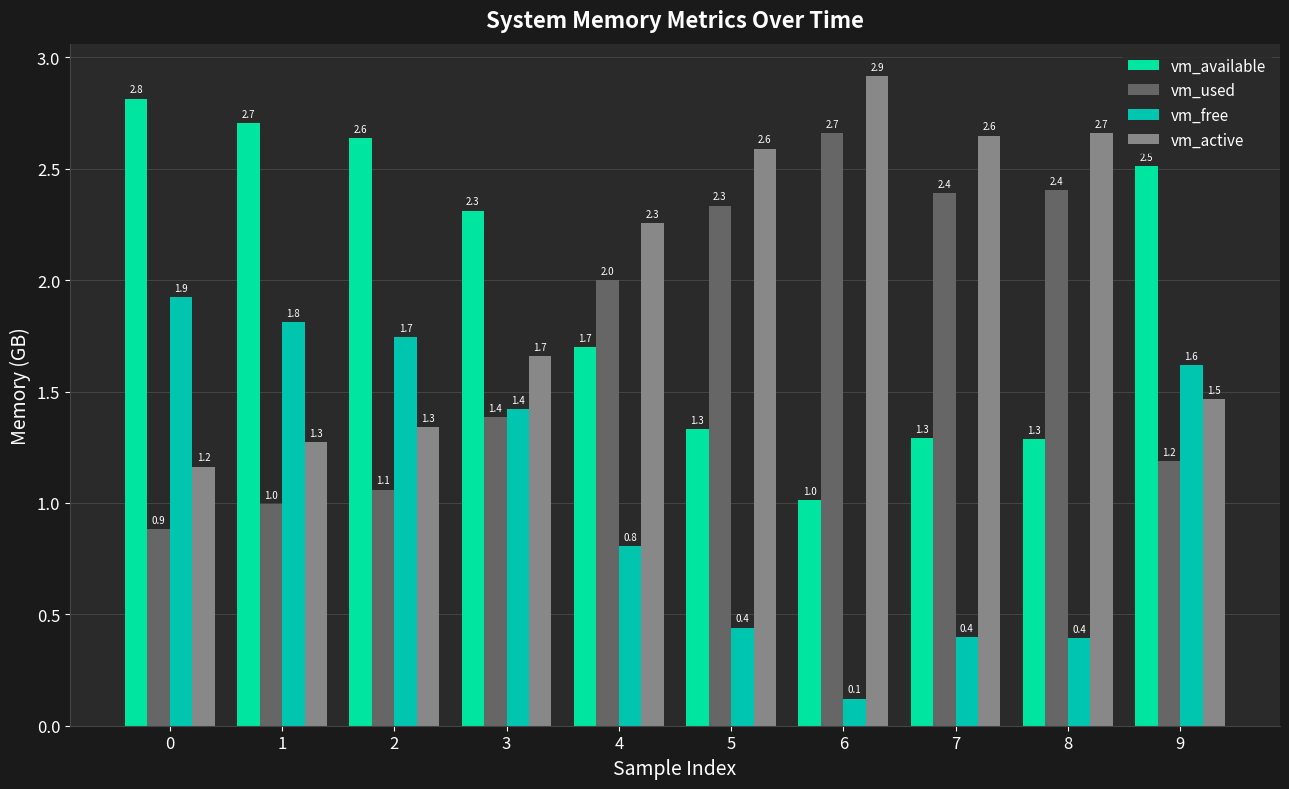

What is the lowest value of the vm_available series?

1.0